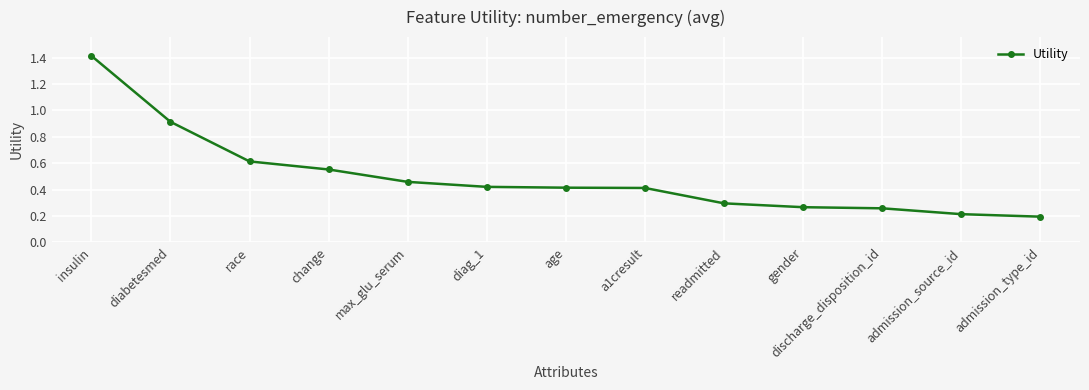

Between gender and diag_1, which is larger?

diag_1